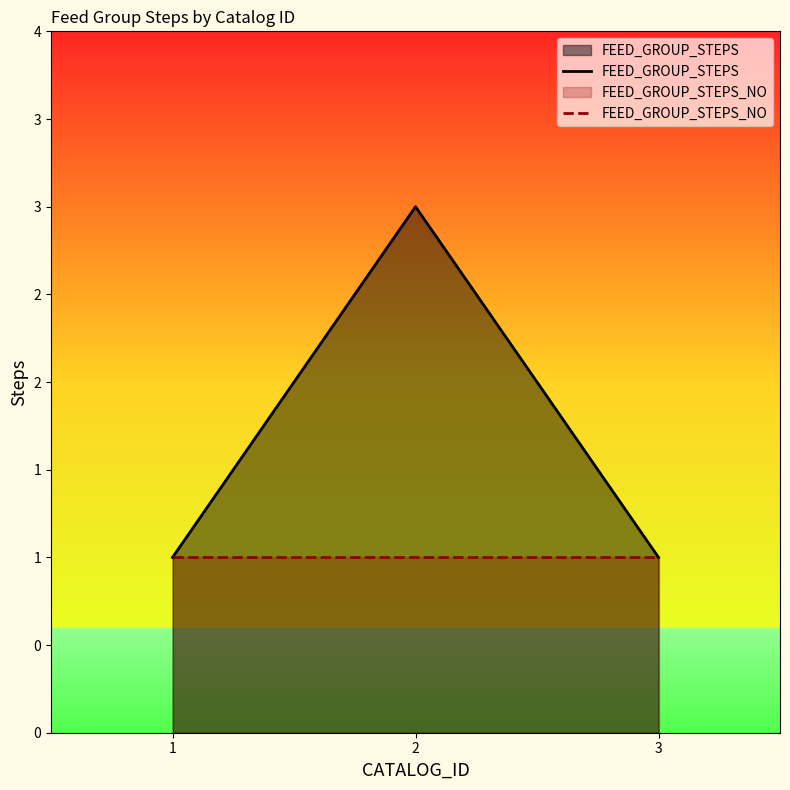

Is it true that FEED_GROUP_STEPS_NO equals 0 at 2?

False